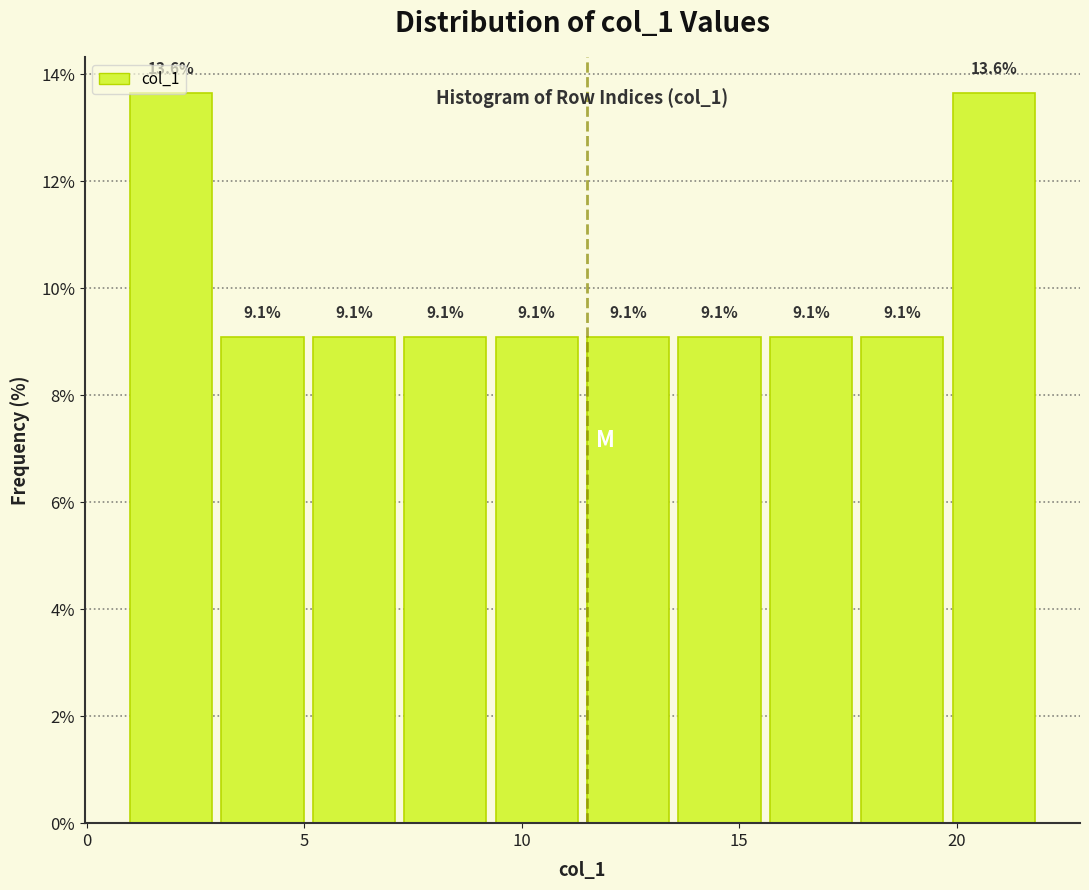

Reading left to right, list every bar in this chart as the range it spans on the x-axis followed by its height. The bar edges are not printed on the chart, so give them approximately, as read against the axis.

1.0 to 3.1: 13.6
3.1 to 5.2: 9.1
5.2 to 7.3: 9.1
7.3 to 9.4: 9.1
9.4 to 11.5: 9.1
11.5 to 13.6: 9.1
13.6 to 15.7: 9.1
15.7 to 17.8: 9.1
17.8 to 19.9: 9.1
19.9 to 22.0: 13.6